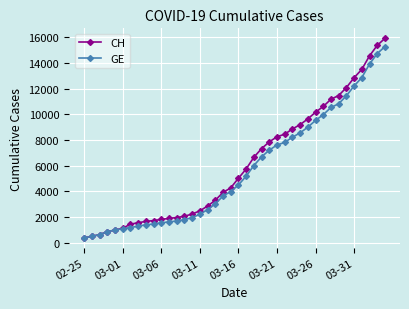

What is the difference between the second highest and minimum values in the GE series?

14358